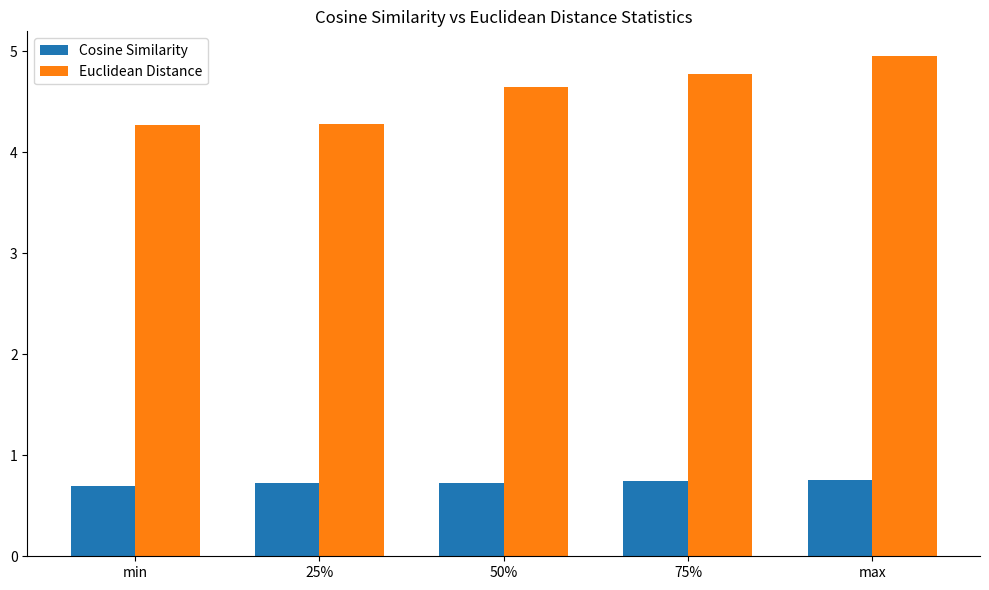

What is the highest value of the Cosine Similarity series?

0.8